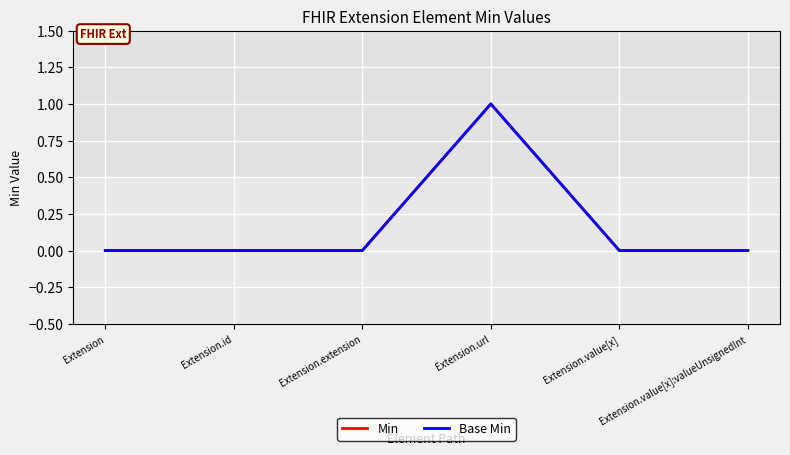

Does the chart display data point markers on the line(s)?

No